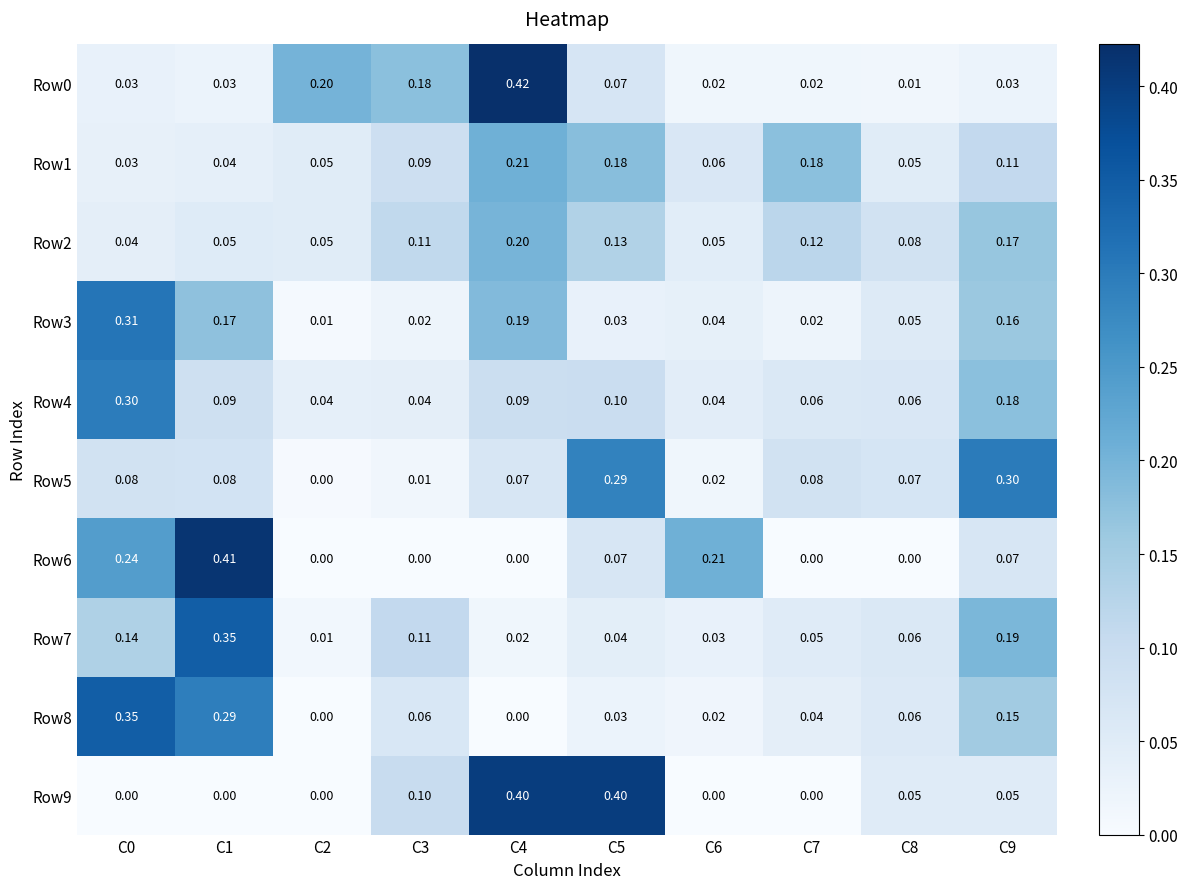

Is the value of Row0 at C8 greater than the value of Row7 at C0?

No